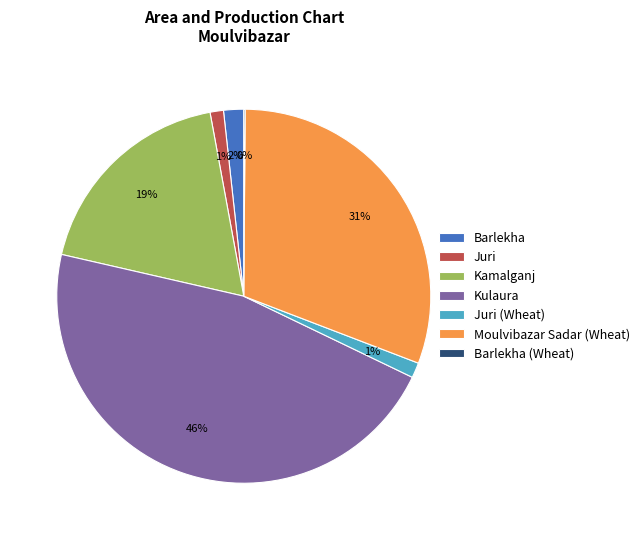

True or false: Juri accounts for 1% of the total.

True